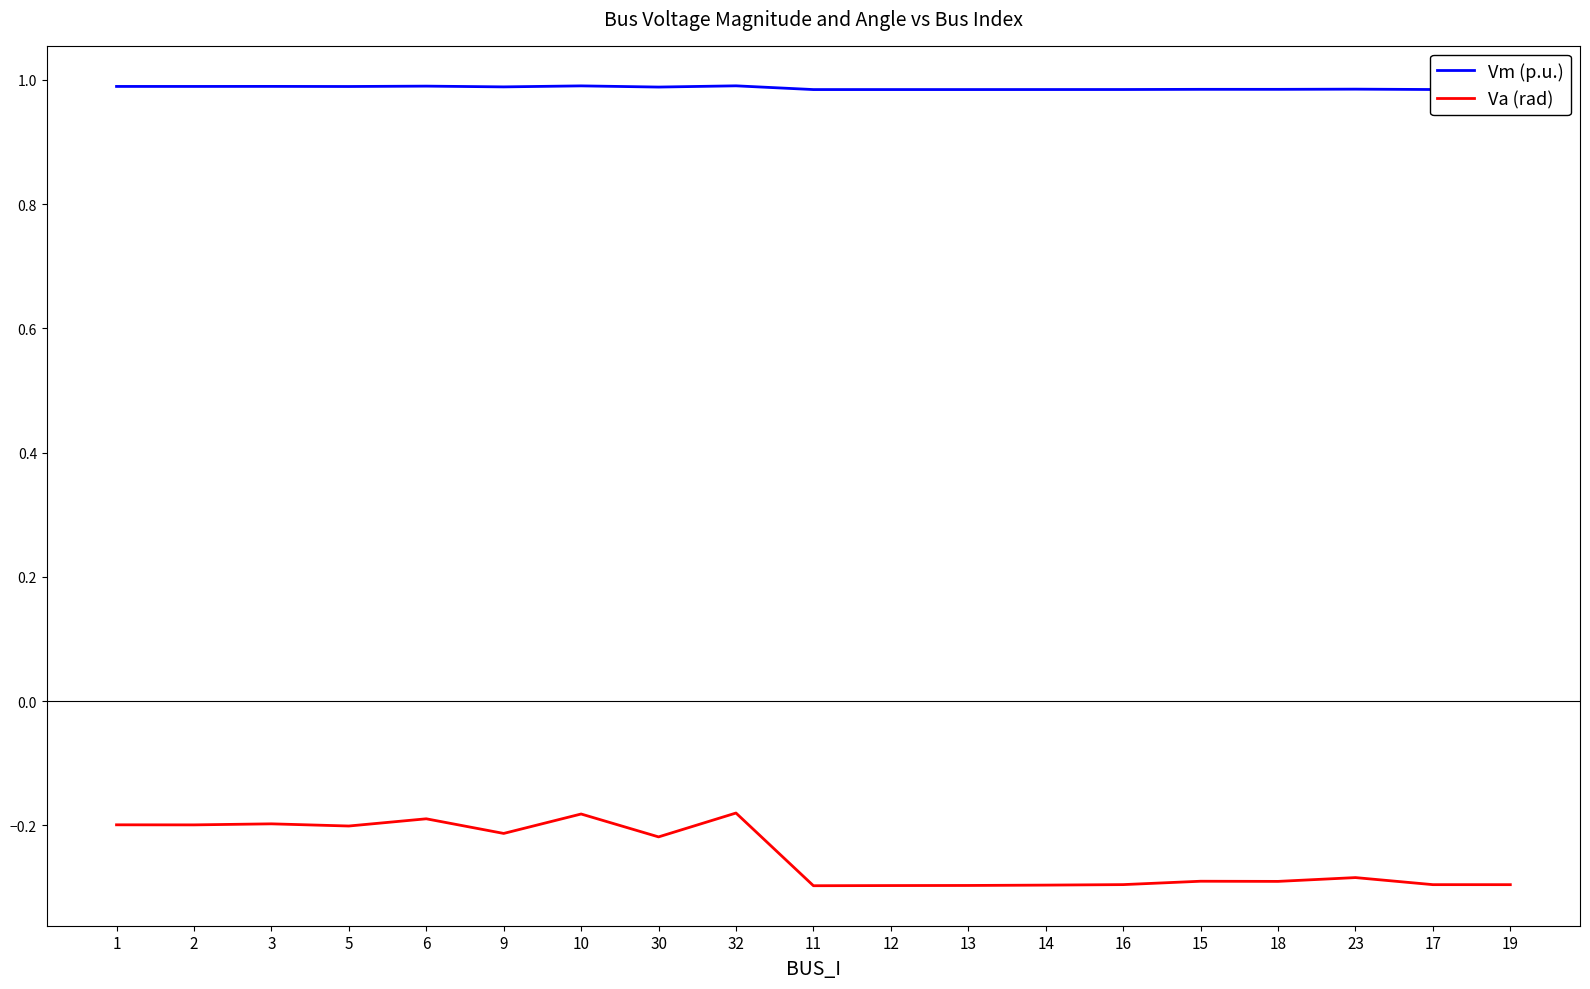

Does the chart have visible grid lines?

No